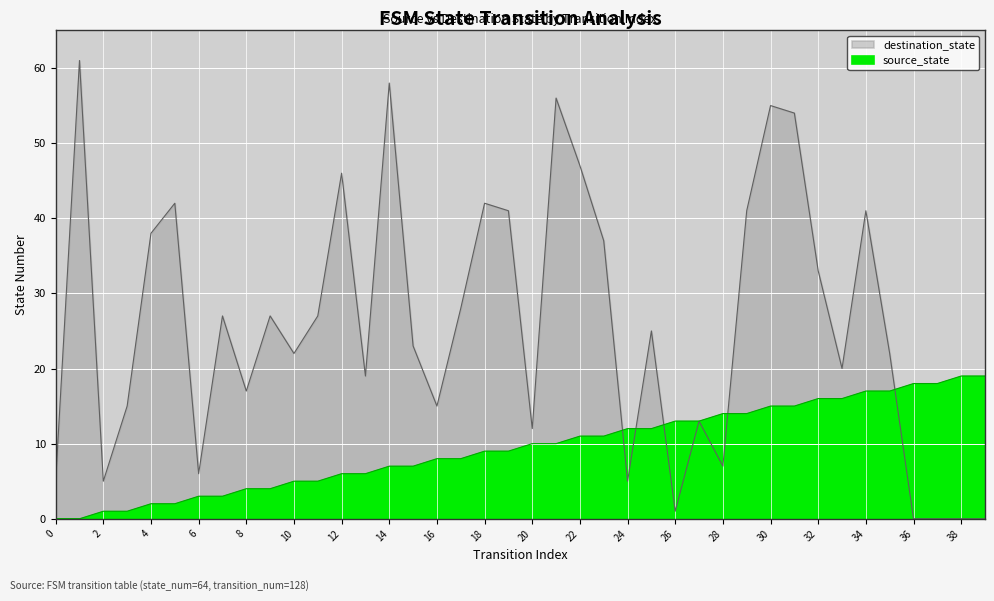

At 20, list the series in order from largest to smallest.

destination_state, source_state